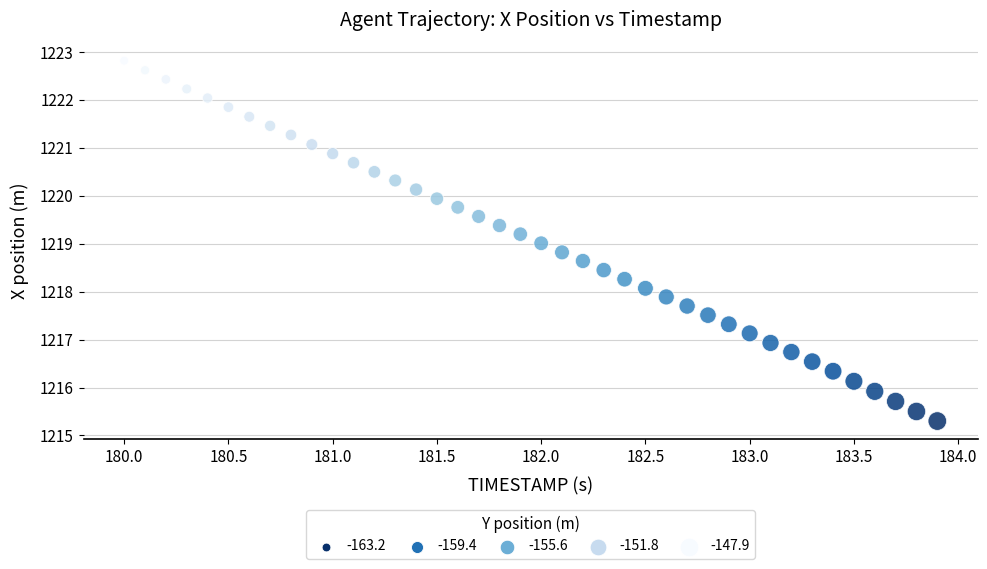

What is the range of Y values (max minus min)?

7.5